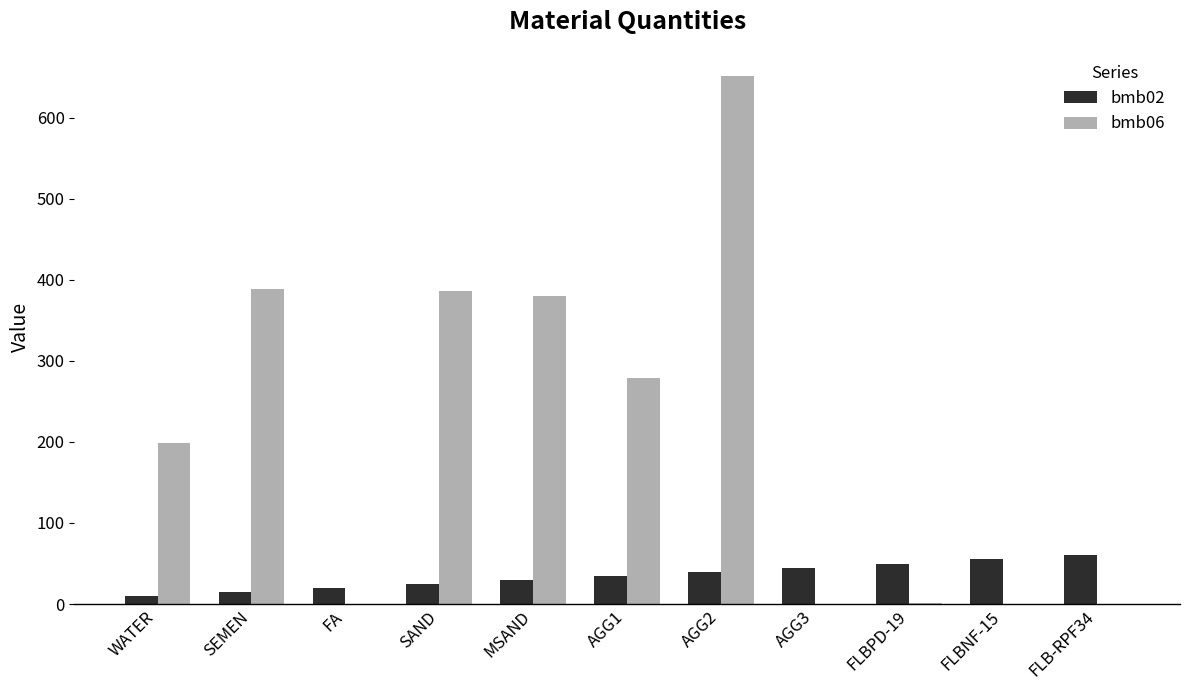

What is the approximate value of bmb06 at SEMEN?

388.0